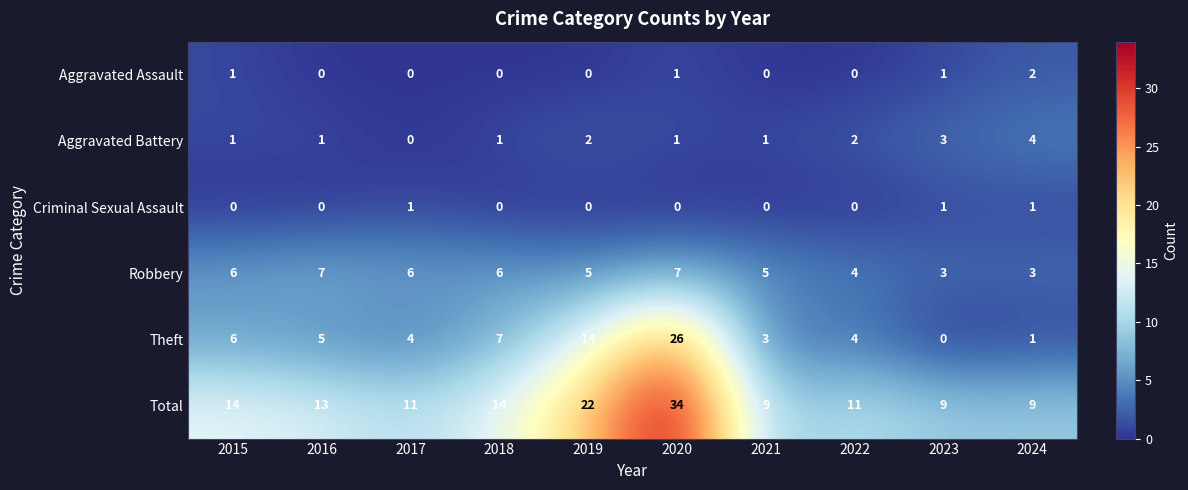

How many Criminal Sexual Assault values are between 0 and 1?

10